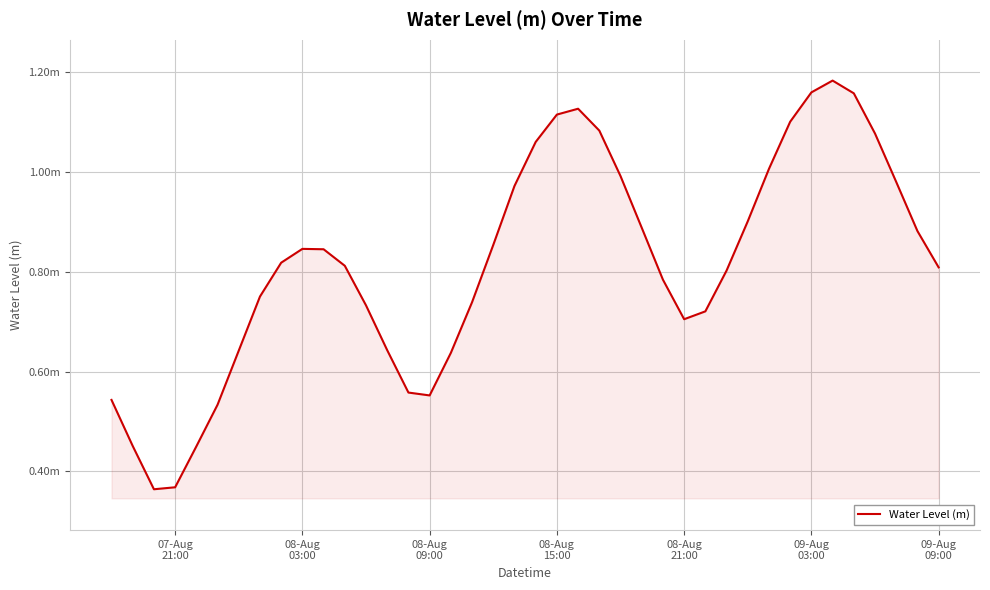

Does the chart have visible grid lines?

Yes